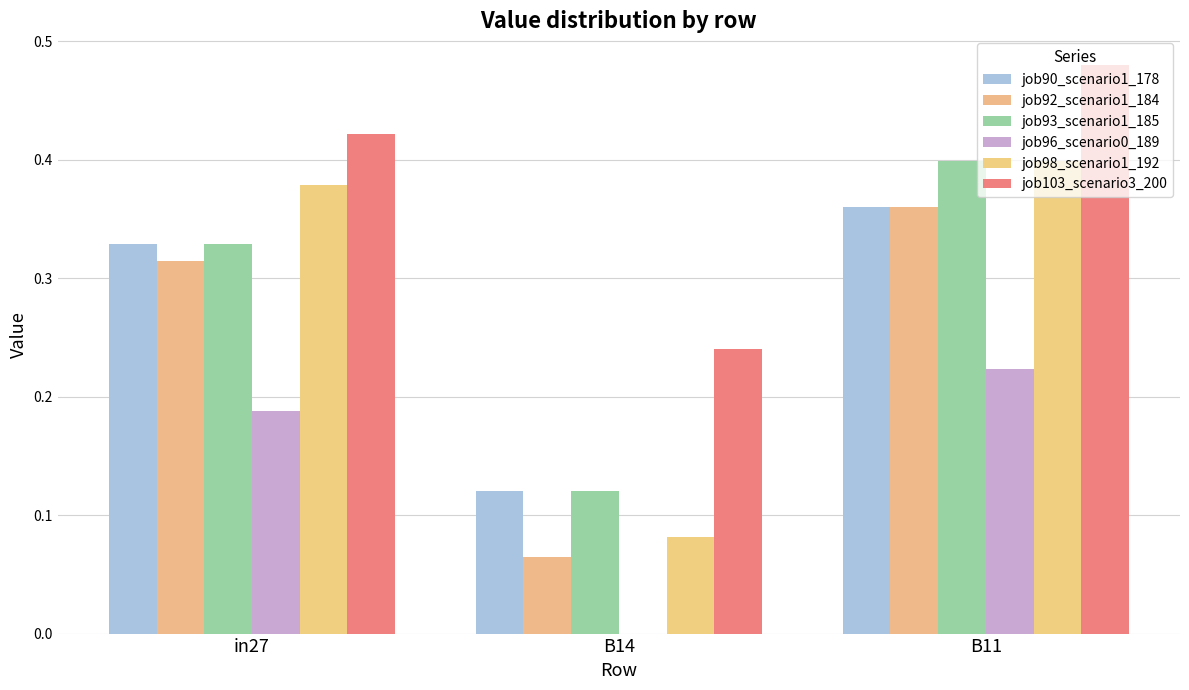

The job98_scenario1_192 series shows 0.1 at B11. True or false?

False